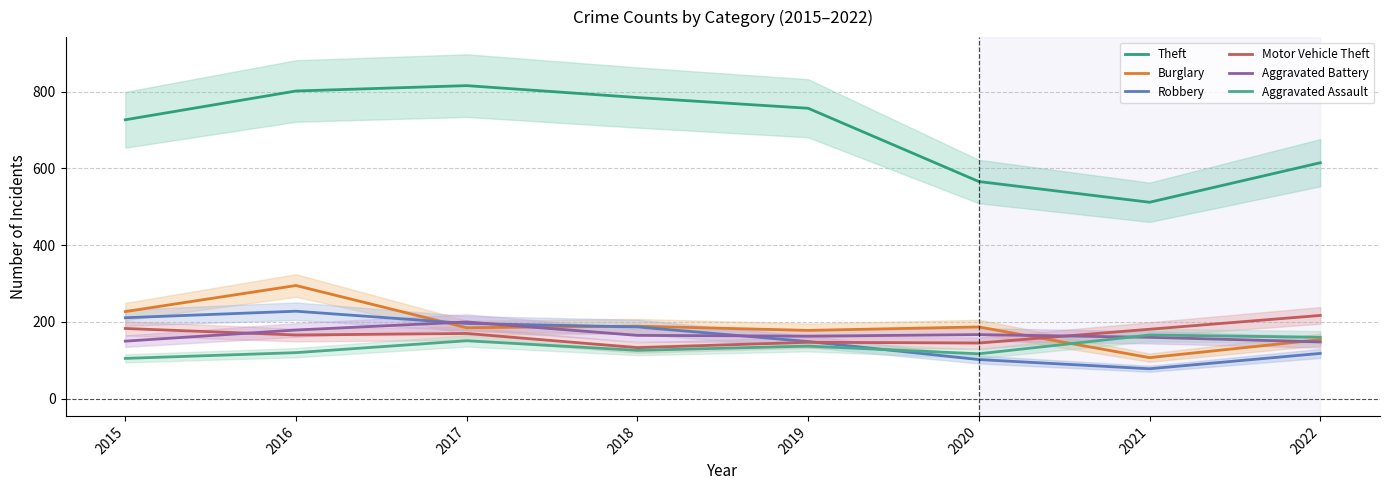

How many values in the Robbery series exceed 187?

3